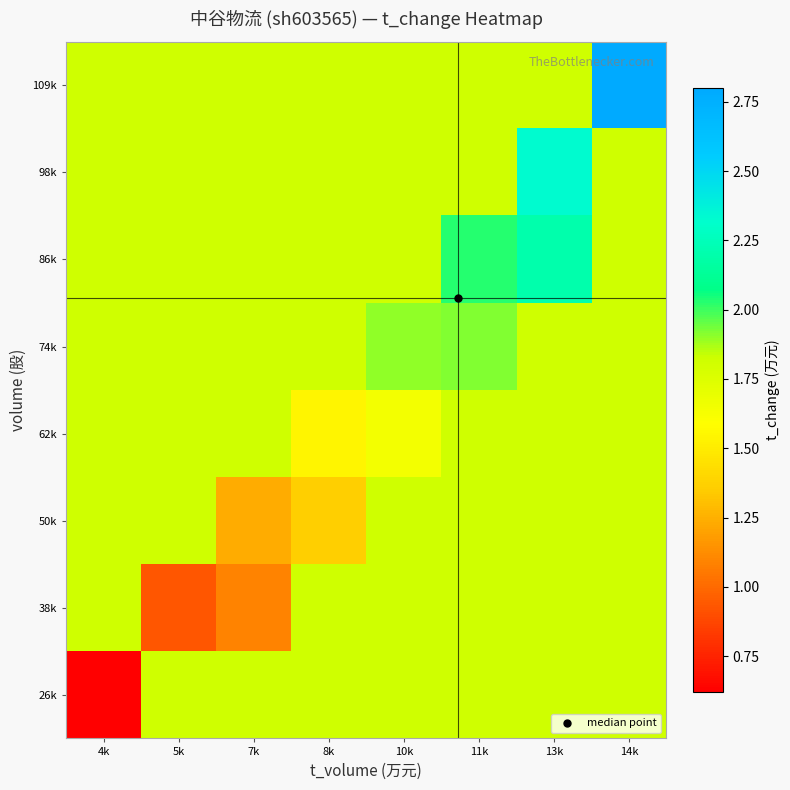

Reading left to right, extract all data points from this chart.

26k: 4k=0.6	5k=1.8	7k=1.8	8k=1.8	10k=1.8	11k=1.8	13k=1.8	14k=1.8
38k: 4k=1.8	5k=0.9	7k=1.1	8k=1.8	10k=1.8	11k=1.8	13k=1.8	14k=1.8
50k: 4k=1.8	5k=1.8	7k=1.2	8k=1.4	10k=1.8	11k=1.8	13k=1.8	14k=1.8
62k: 4k=1.8	5k=1.8	7k=1.8	8k=1.5	10k=1.6	11k=1.8	13k=1.8	14k=1.8
74k: 4k=1.8	5k=1.8	7k=1.8	8k=1.8	10k=1.9	11k=1.9	13k=1.8	14k=1.8
86k: 4k=1.8	5k=1.8	7k=1.8	8k=1.8	10k=1.8	11k=2.0	13k=2.2	14k=1.8
98k: 4k=1.8	5k=1.8	7k=1.8	8k=1.8	10k=1.8	11k=1.8	13k=2.3	14k=1.8
109k: 4k=1.8	5k=1.8	7k=1.8	8k=1.8	10k=1.8	11k=1.8	13k=1.8	14k=2.8